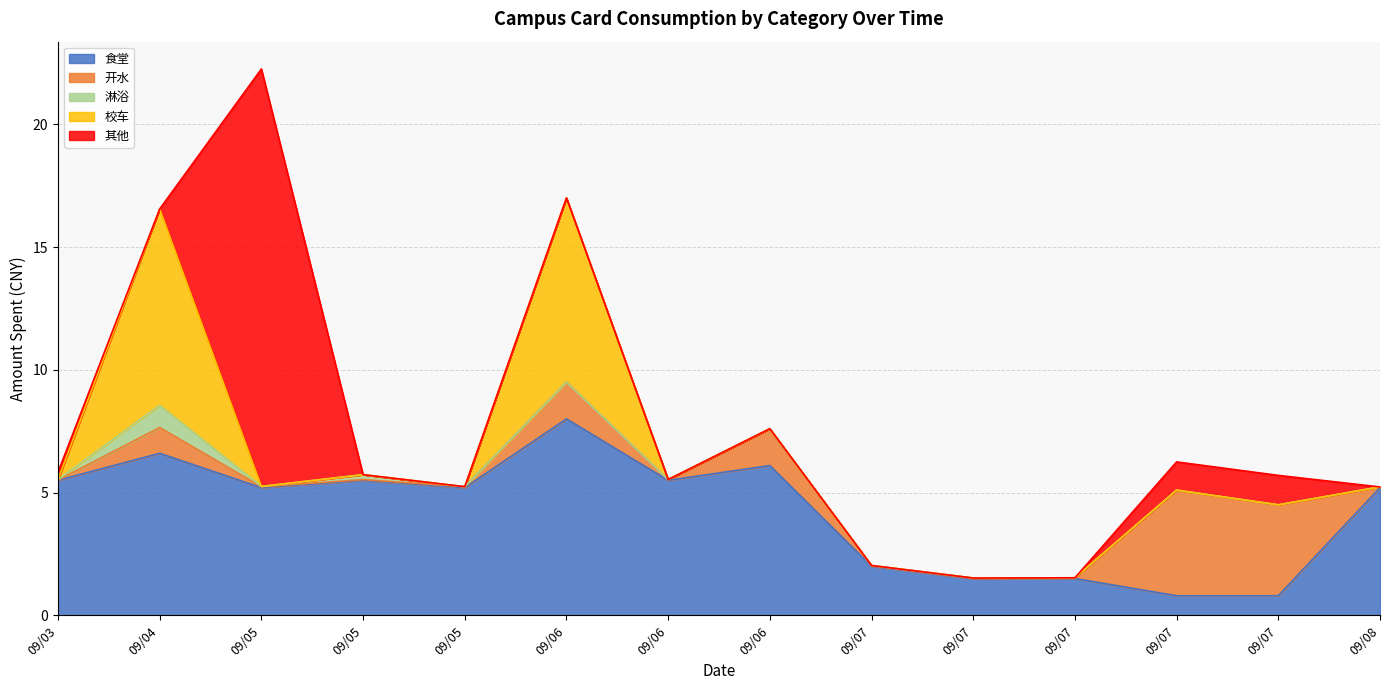

Does the chart have visible grid lines?

Yes